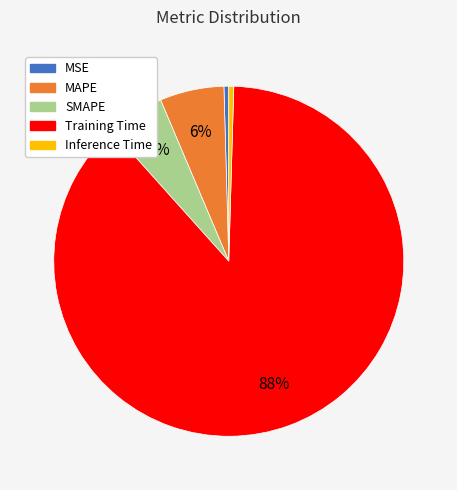

To the nearest percent, what is the combined percentage of MSE and MAPE?

6%